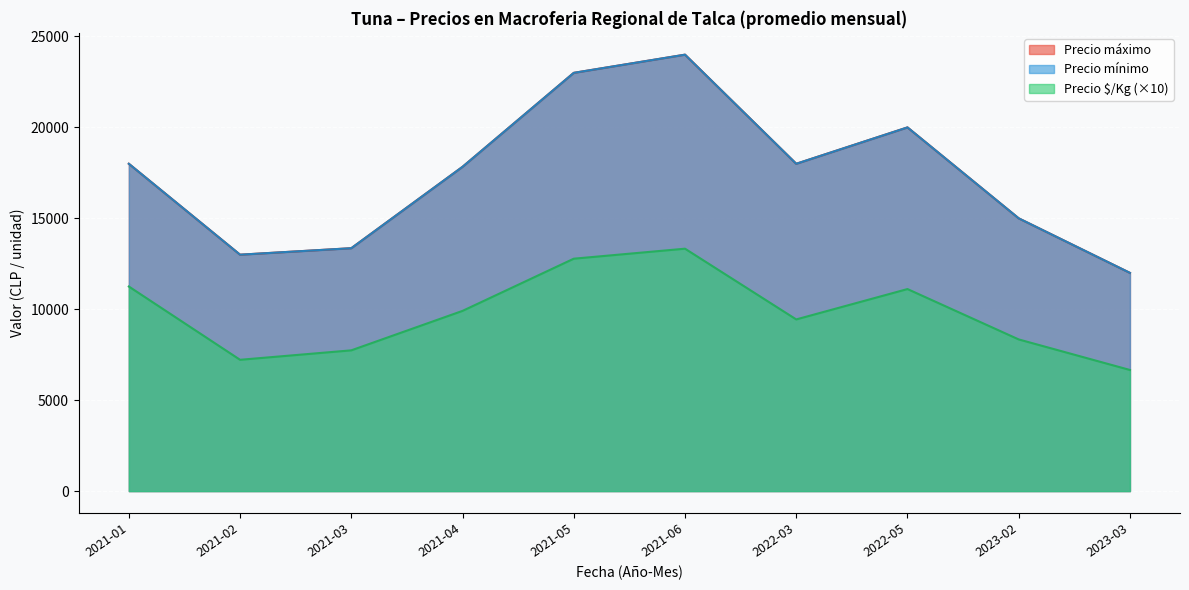

How many data points in Precio é/Kg are above 889?

8